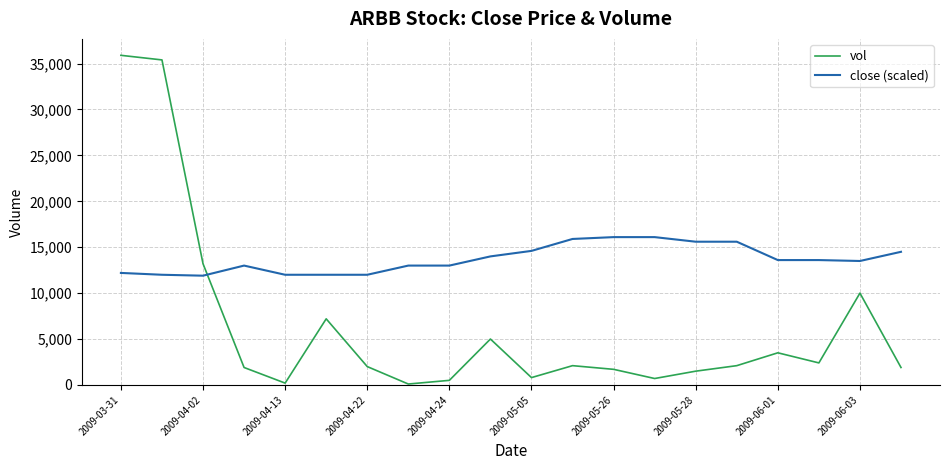

Which series has the widest spread of values?

vol